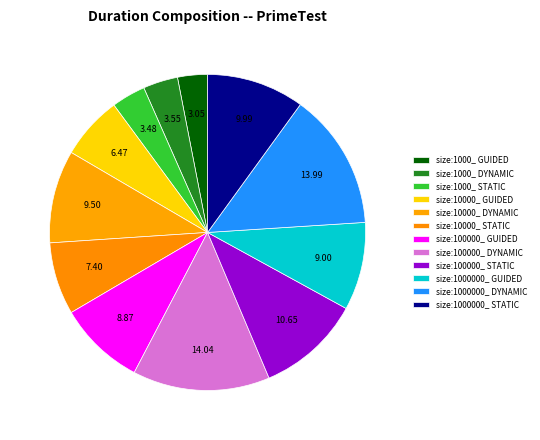

To the nearest percent, what percentage of the pie is size:10000_ STATIC?

7%